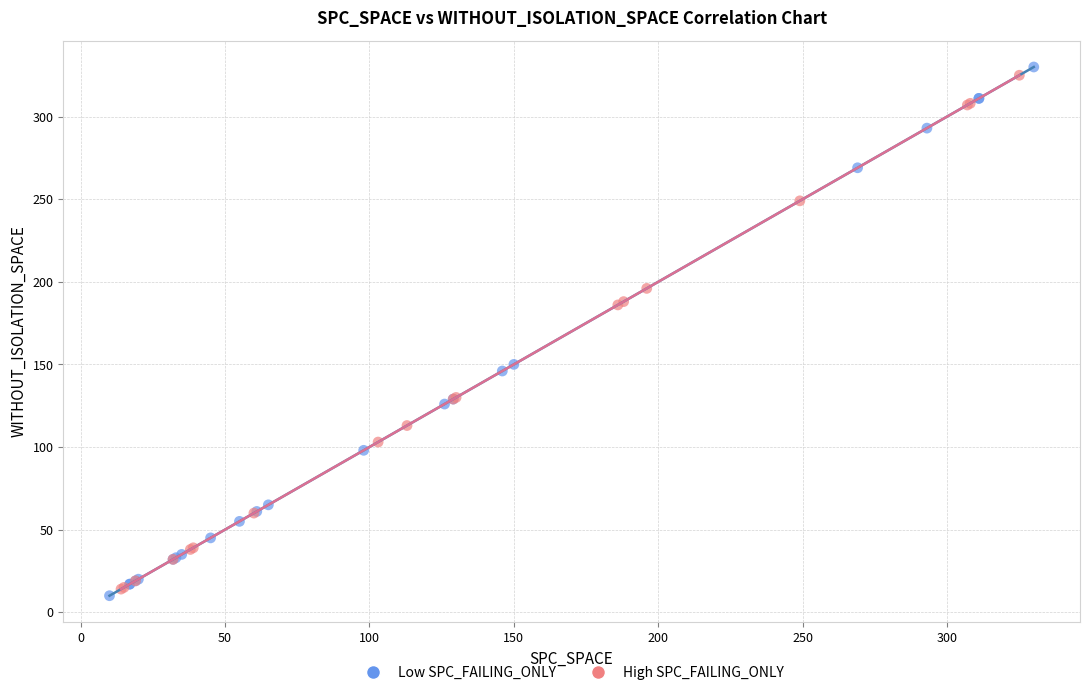

What are all the series names shown in the legend?

Low SPC_FAILING_ONLY, High SPC_FAILING_ONLY